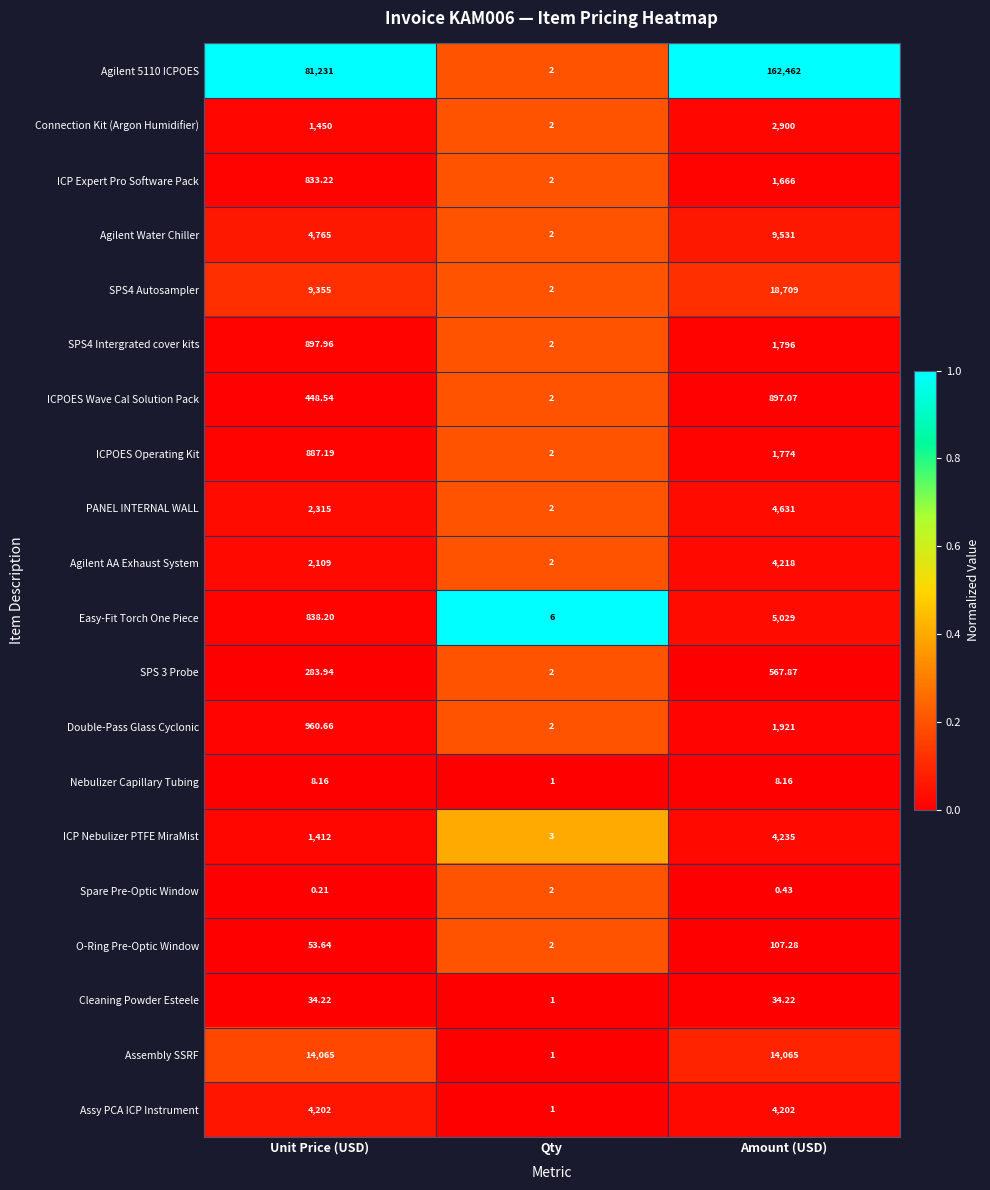

Rank the categories by Agilent AA Exhaust System value from highest to lowest.

Amount (USD), Unit Price (USD), Qty